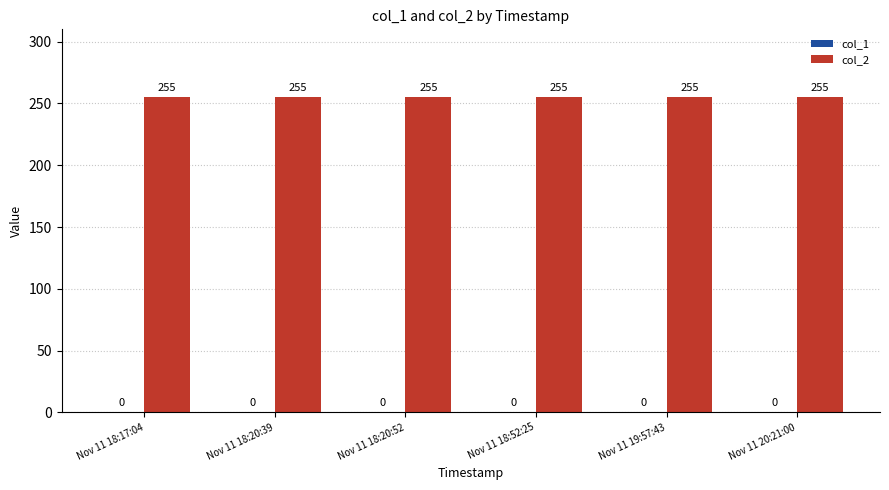

Rank the categories by col_2 value from lowest to highest.

Nov 11 18:17:04, Nov 11 18:20:39, Nov 11 18:20:52, Nov 11 18:52:25, Nov 11 19:57:43, Nov 11 20:21:00